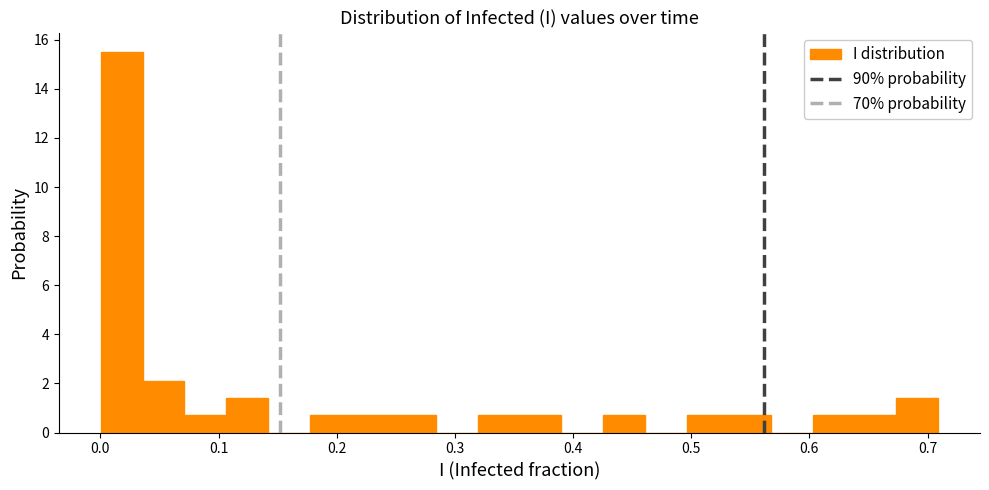

Read against the x-axis, roughly where is the centre of the tallest bar?

0.02